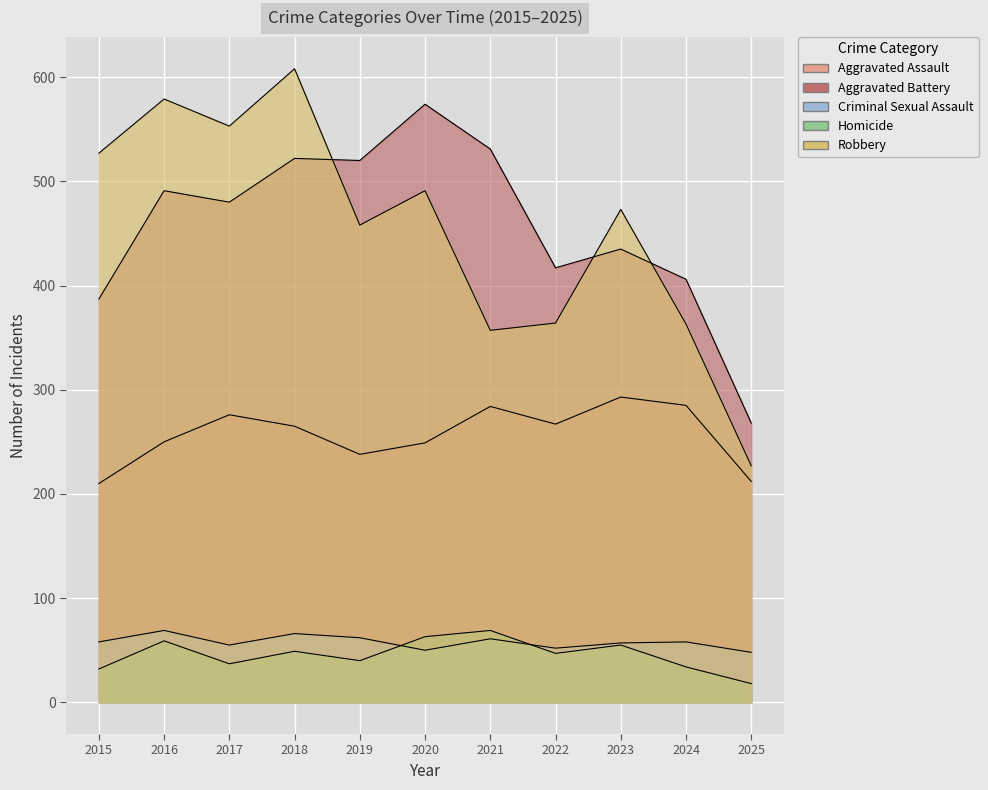

What is the minimum value for Aggravated Battery?

268